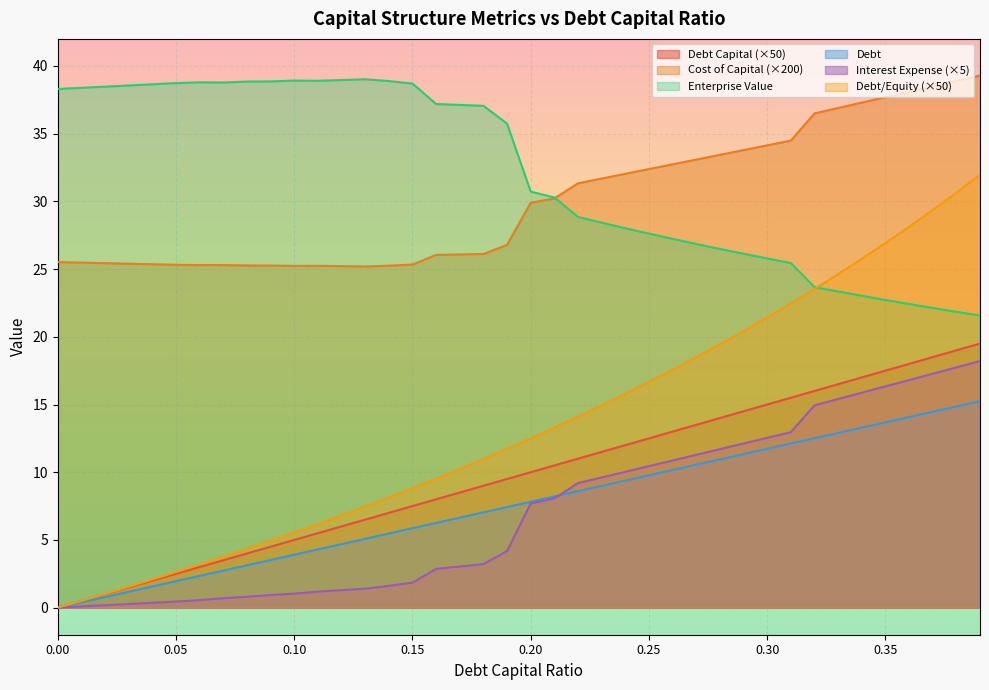

How many data points in debt_capital are less than 7?

18